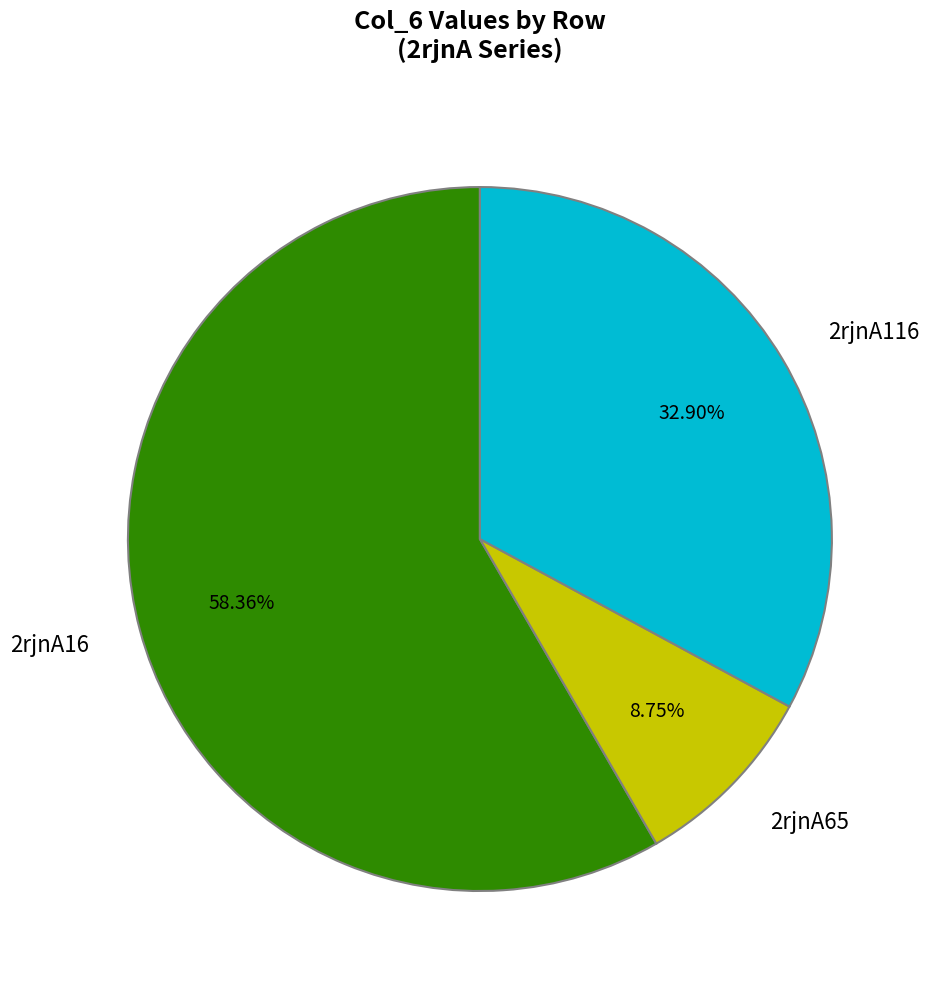

The 2rjnA116 slice represents 45% of the pie. True or false?

False